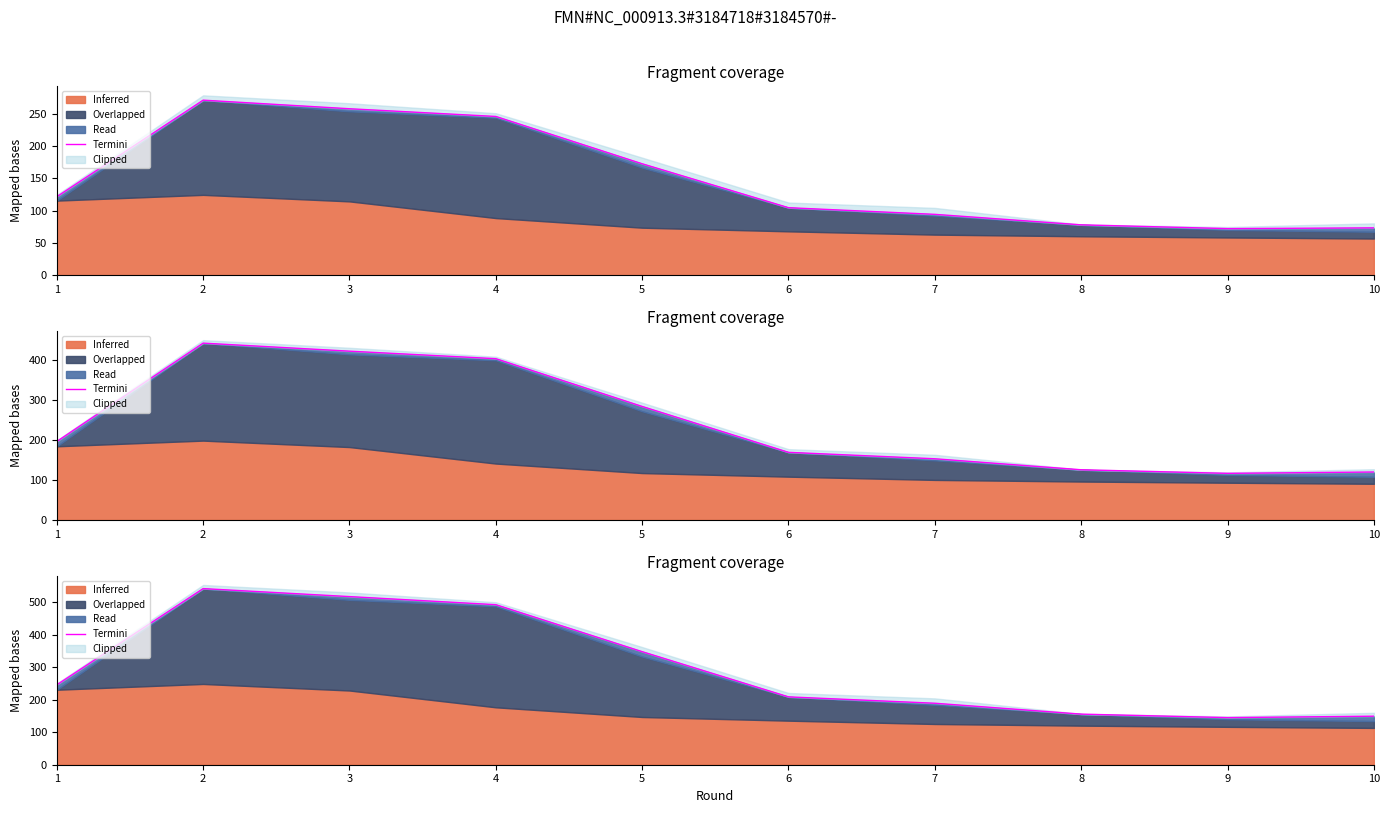

What is the value of the 9th point from the left?

145.0